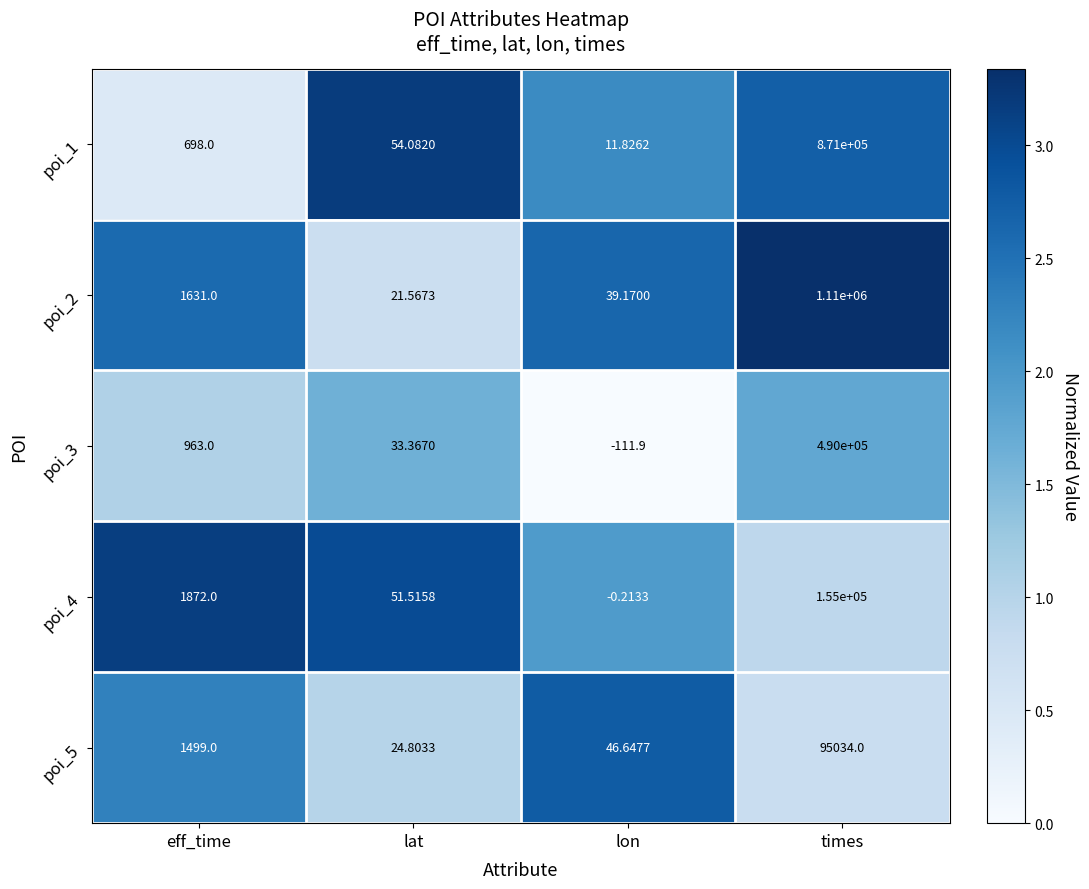

Count the number of data series in this chart.

5